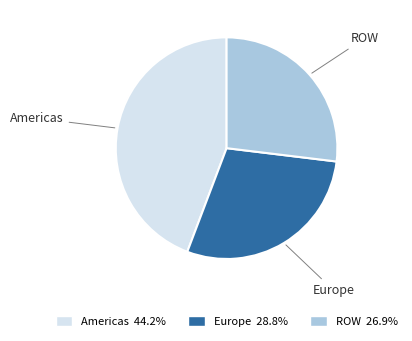

How many slices are in this pie chart?

3